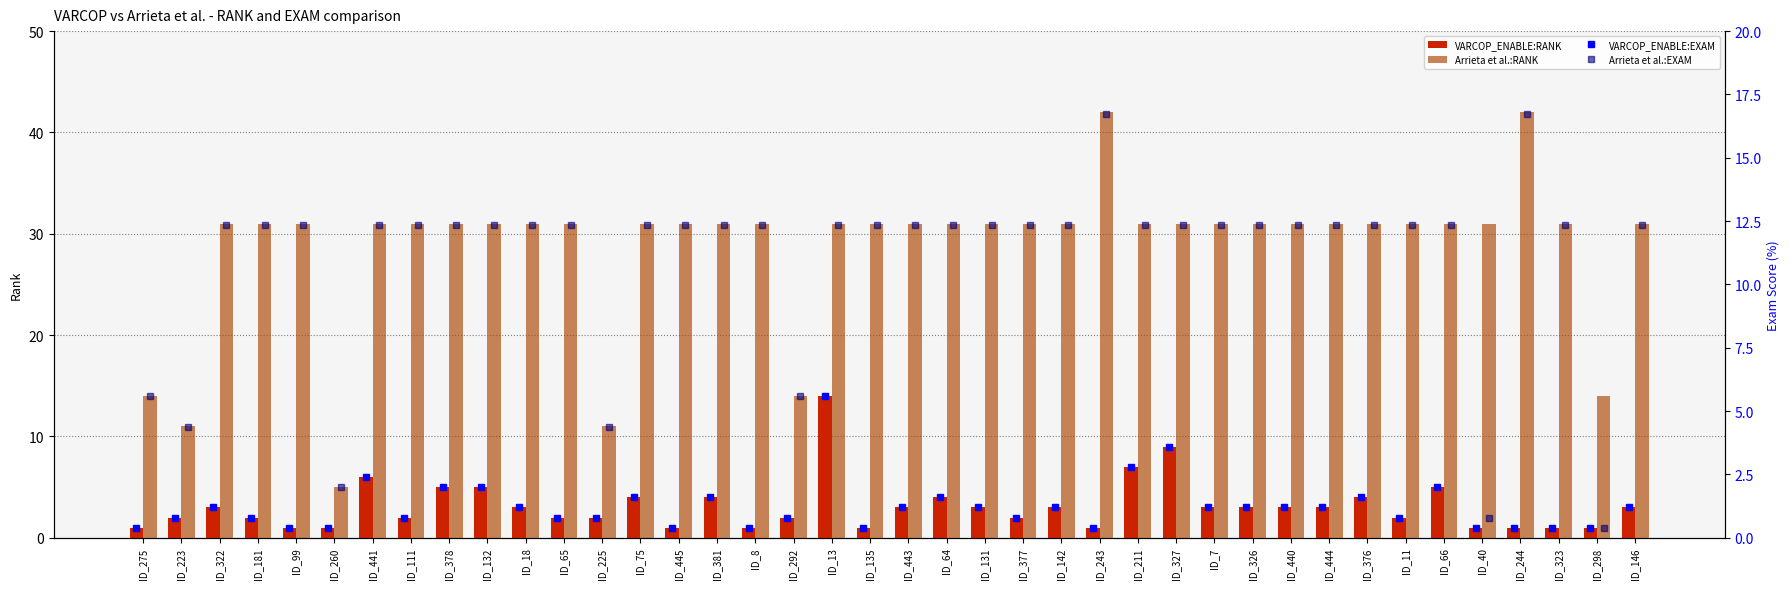

Which category has the highest value in the VARCOP_ENABLE:RANK series?

ID_13